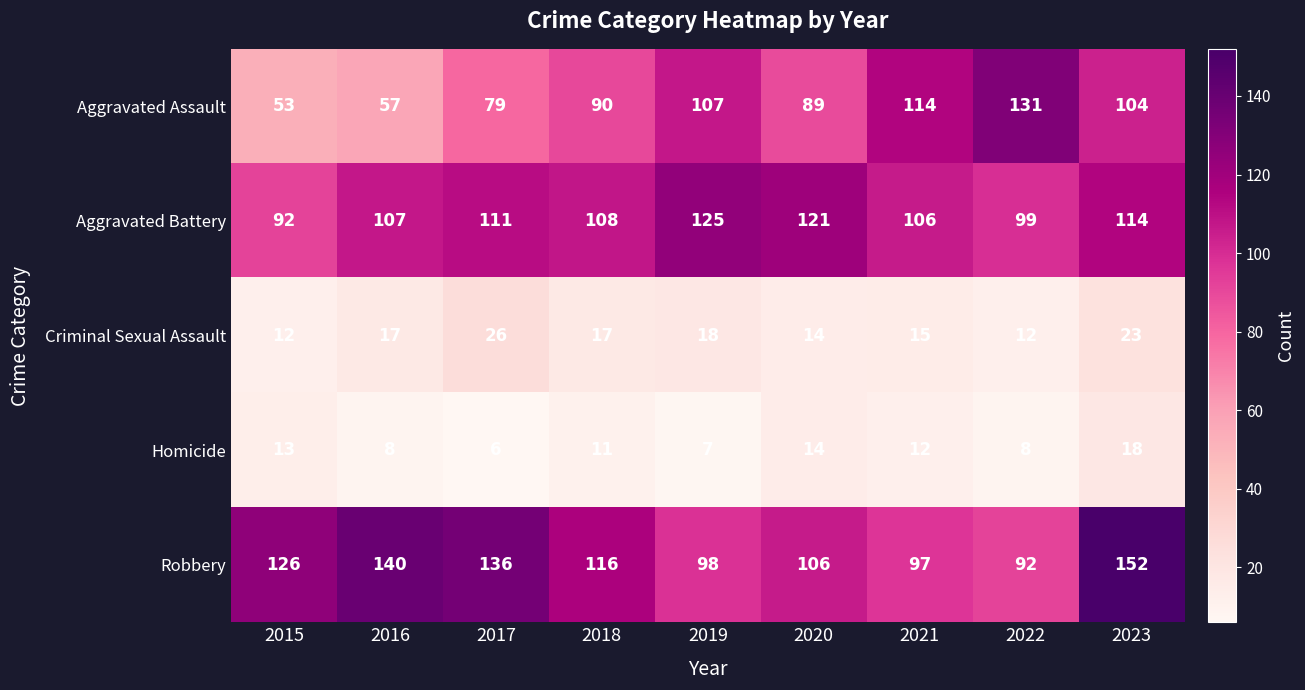

The Criminal Sexual Assault series shows 24 at 2021. True or false?

False